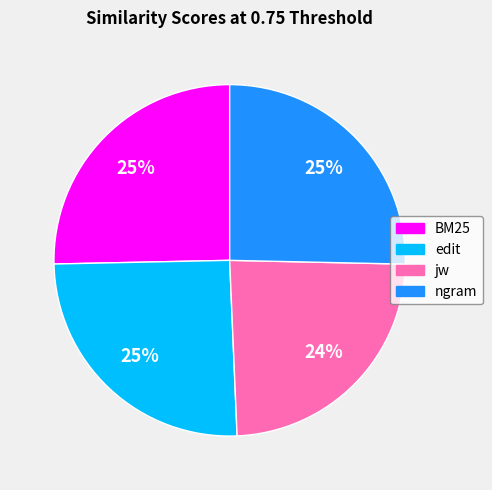

Does any single category account for the majority?

No